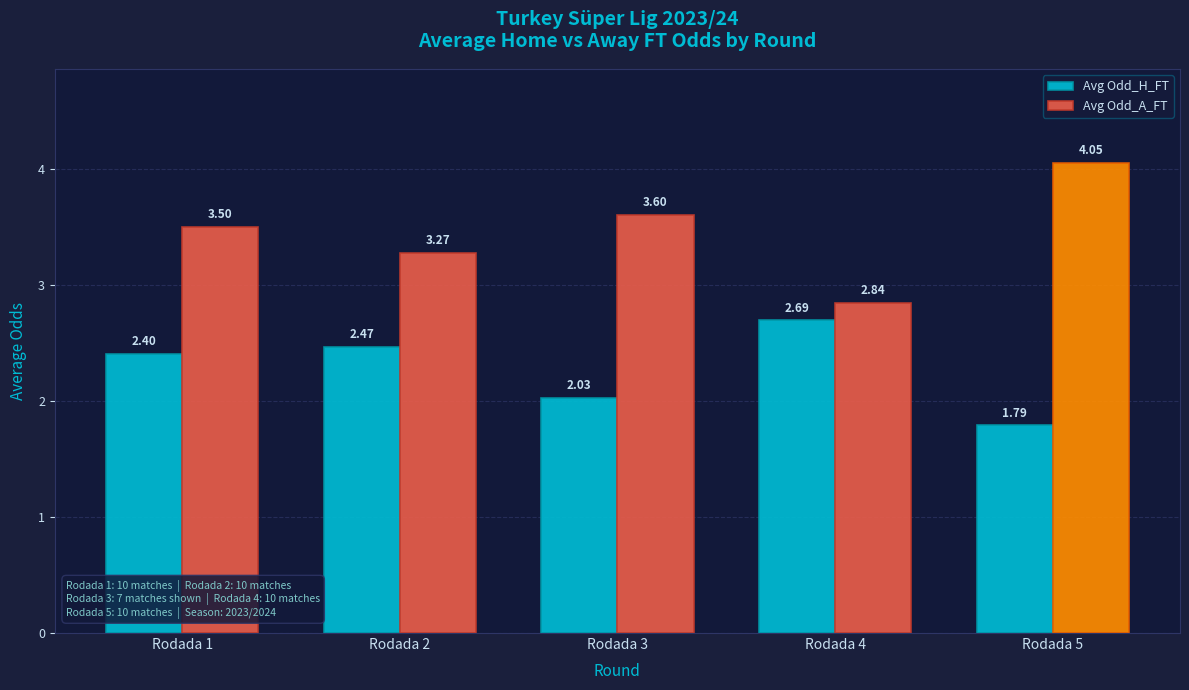

What are all the series names shown in the legend?

Avg Odd_H_FT, Avg Odd_A_FT